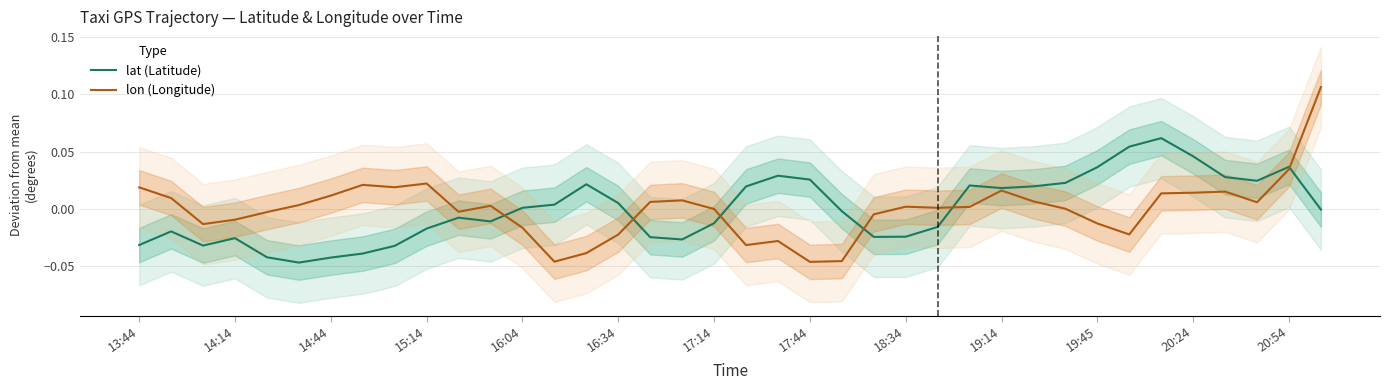

In lat (Latitude), how many points are lower than both neighbors (excluding endpoints)?

7